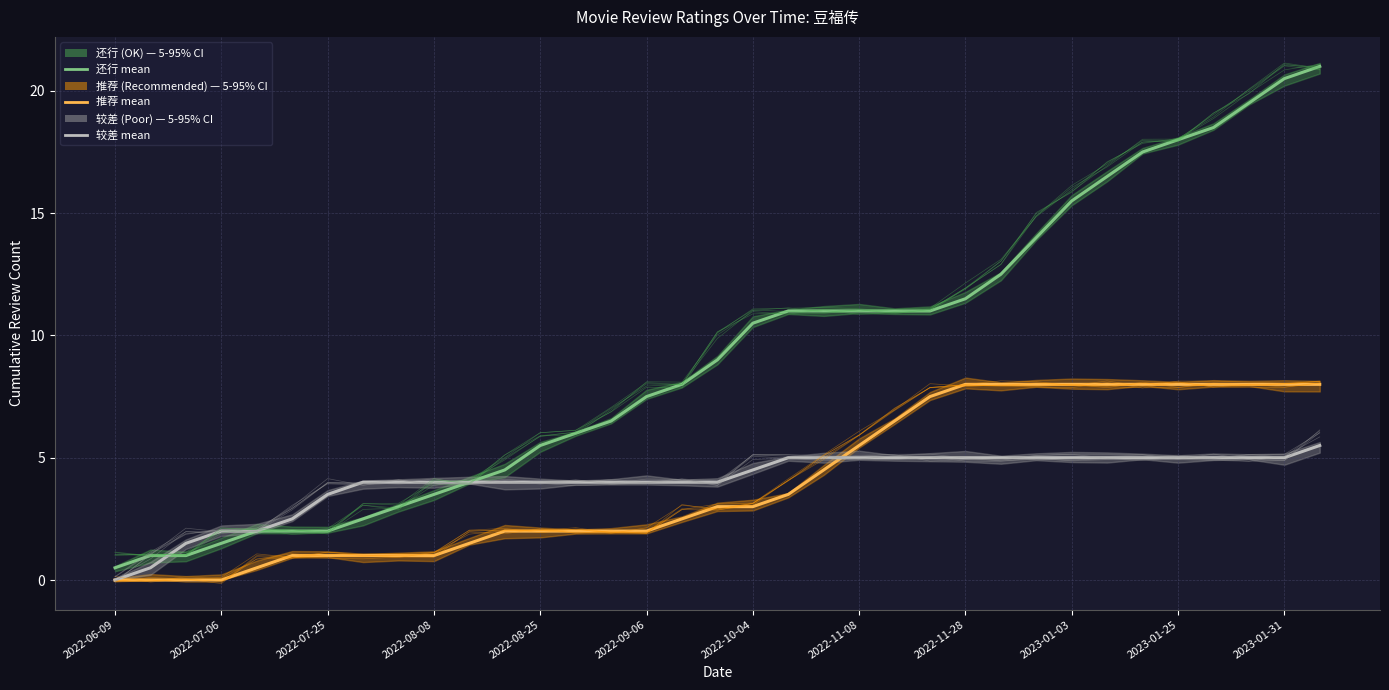

At which label does 推荐 mean first exceed 3?

19